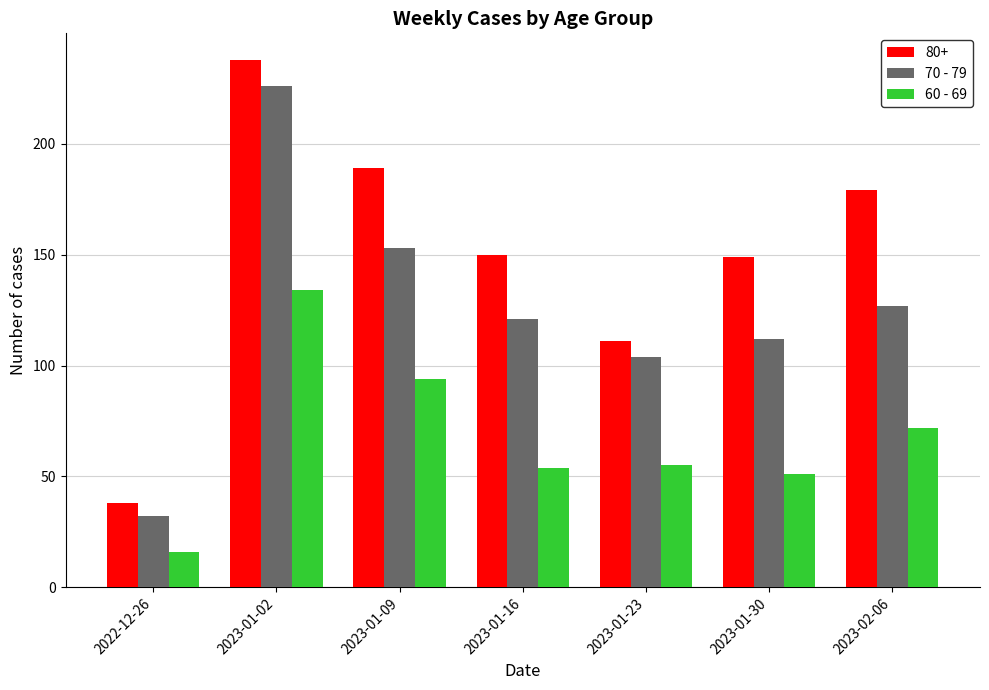

How many categories are shown in the chart?

7